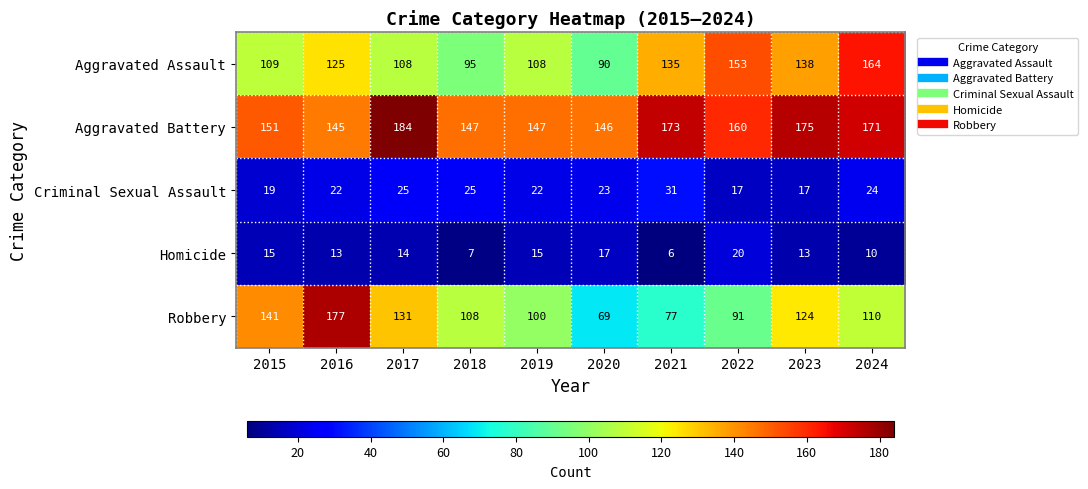

What is the difference between the maximum and minimum values in the Aggravated Assault series?

74